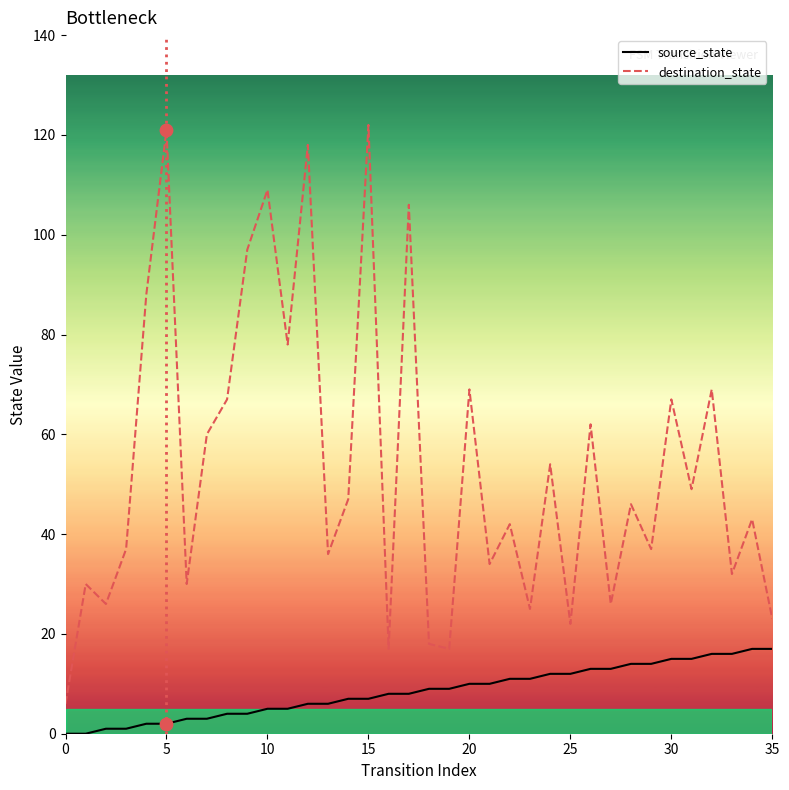

Which series has the largest total across all categories?

destination_state